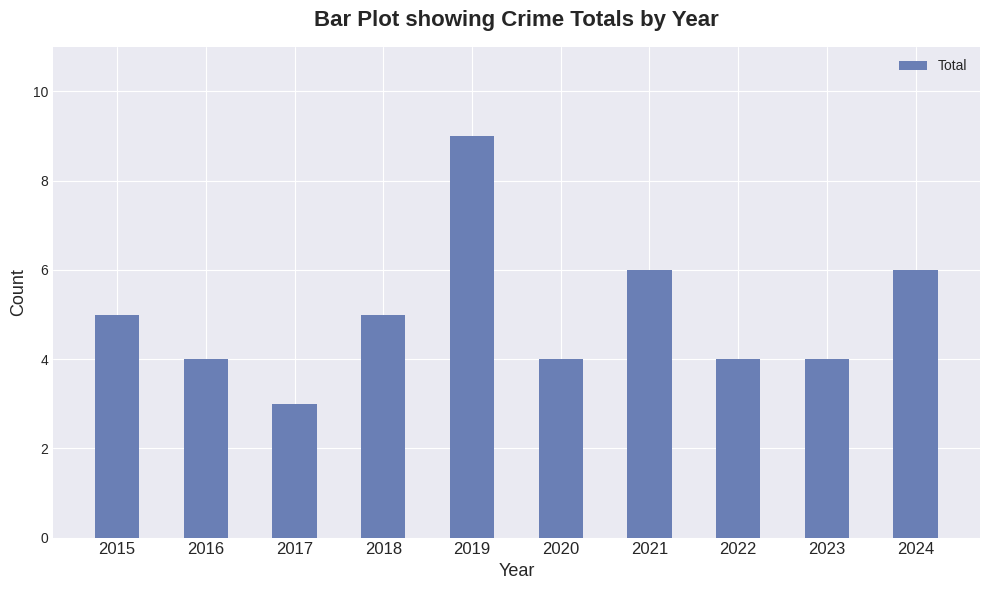

Approximately how many times larger is the value at 2019 compared to 2018?

1.8